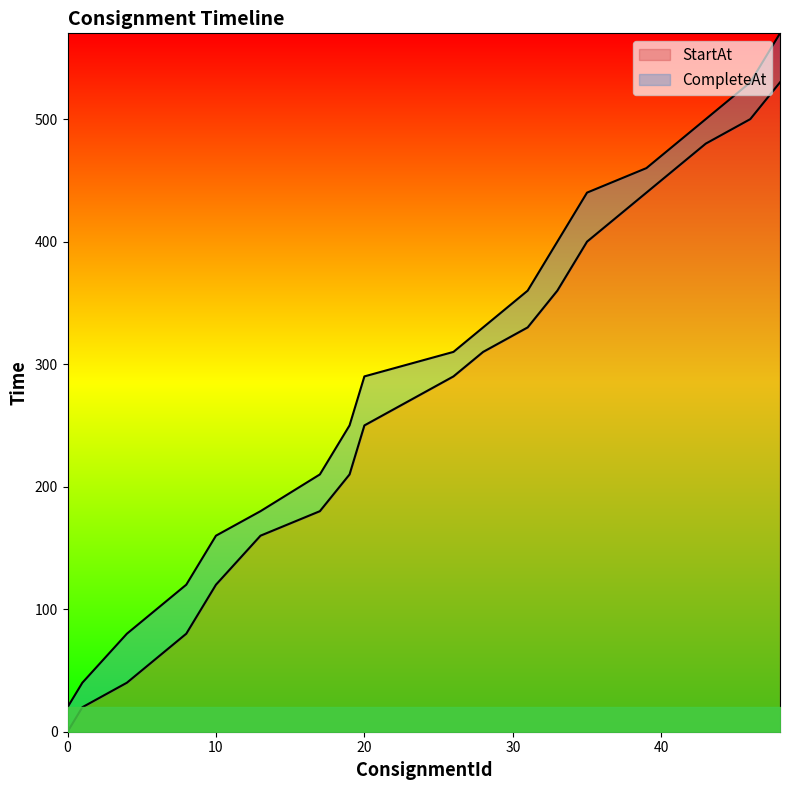

What is the total value across all series at 39?

900